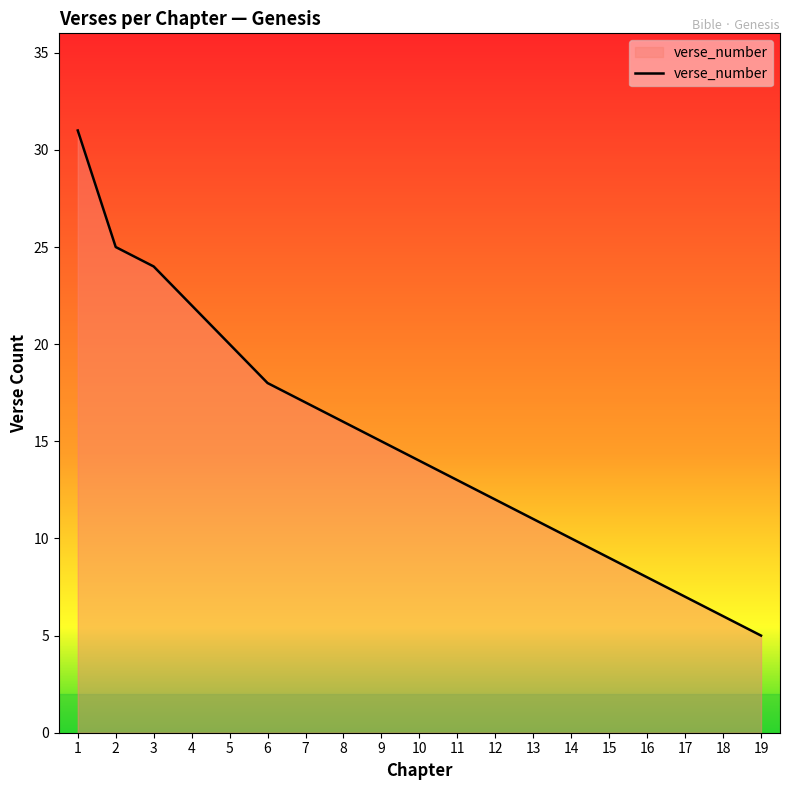

How many lines are shown in the chart?

1